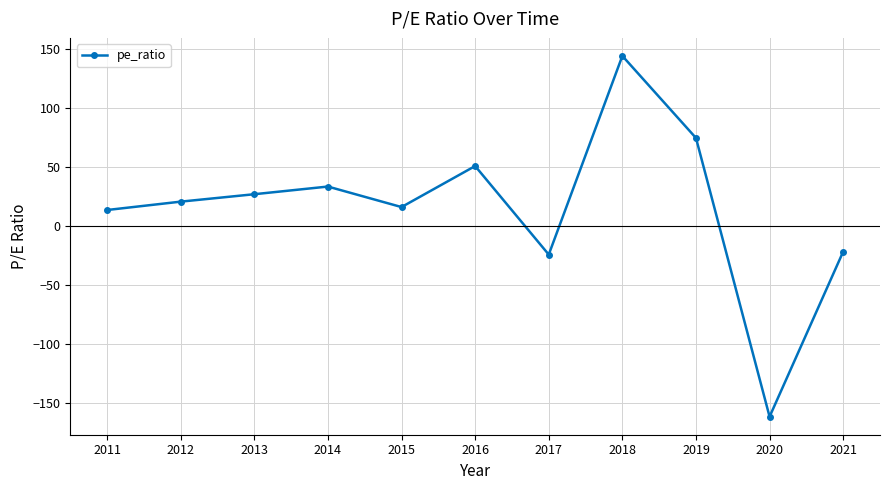

Reading left to right, extract all data points from this chart.

13.3	20.4	26.7	33.2	15.8	50.6	-24.5	144.0	74.4	-162.0	-22.0